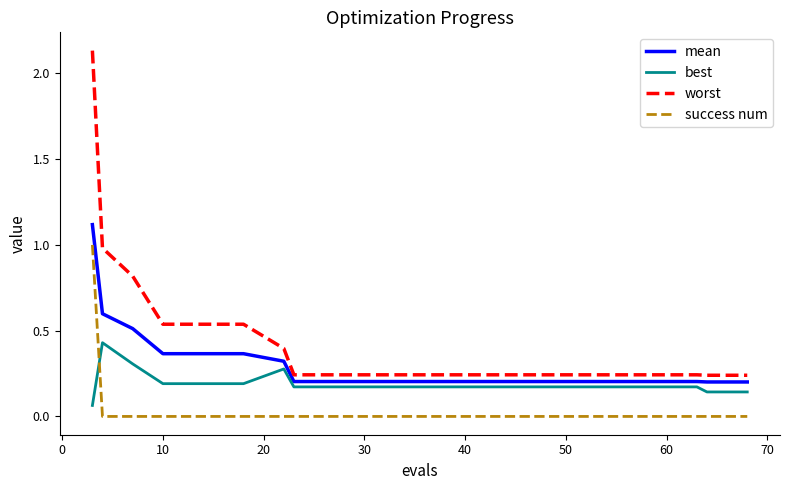

Which series has the largest range (max minus min)?

worst